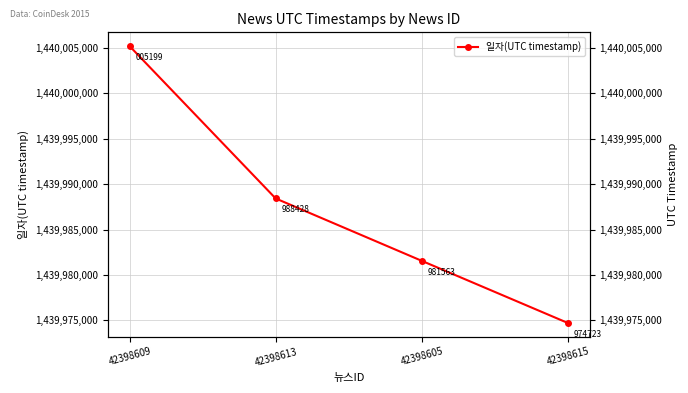

Which has a higher value, 42398609 or 42398613?

42398609